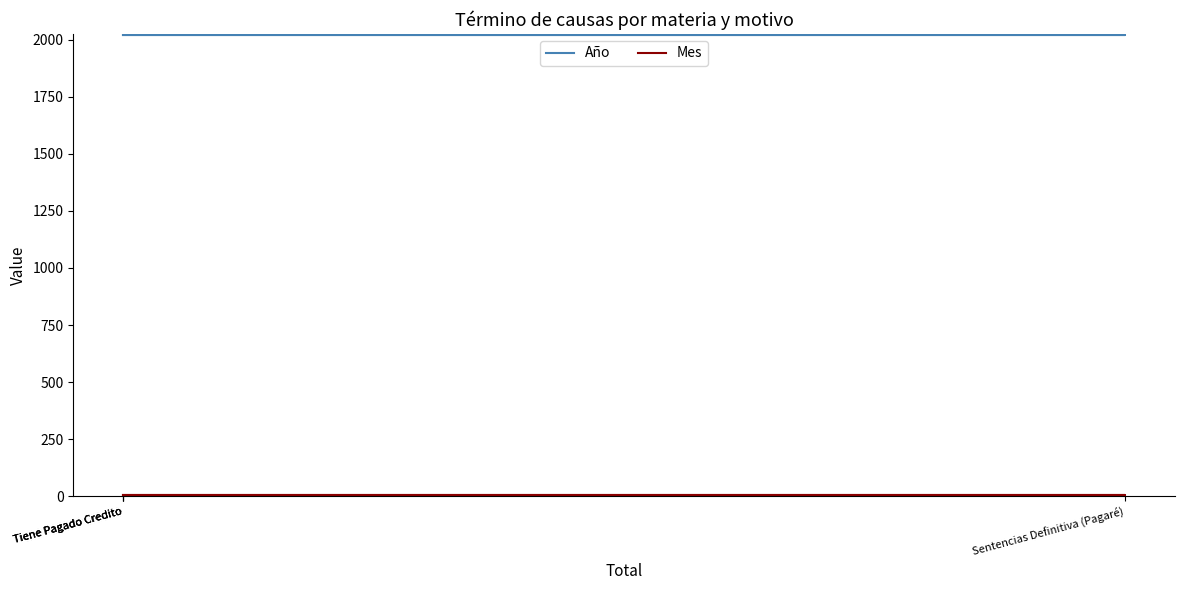

Is this an area chart (filled region under the line)?

No